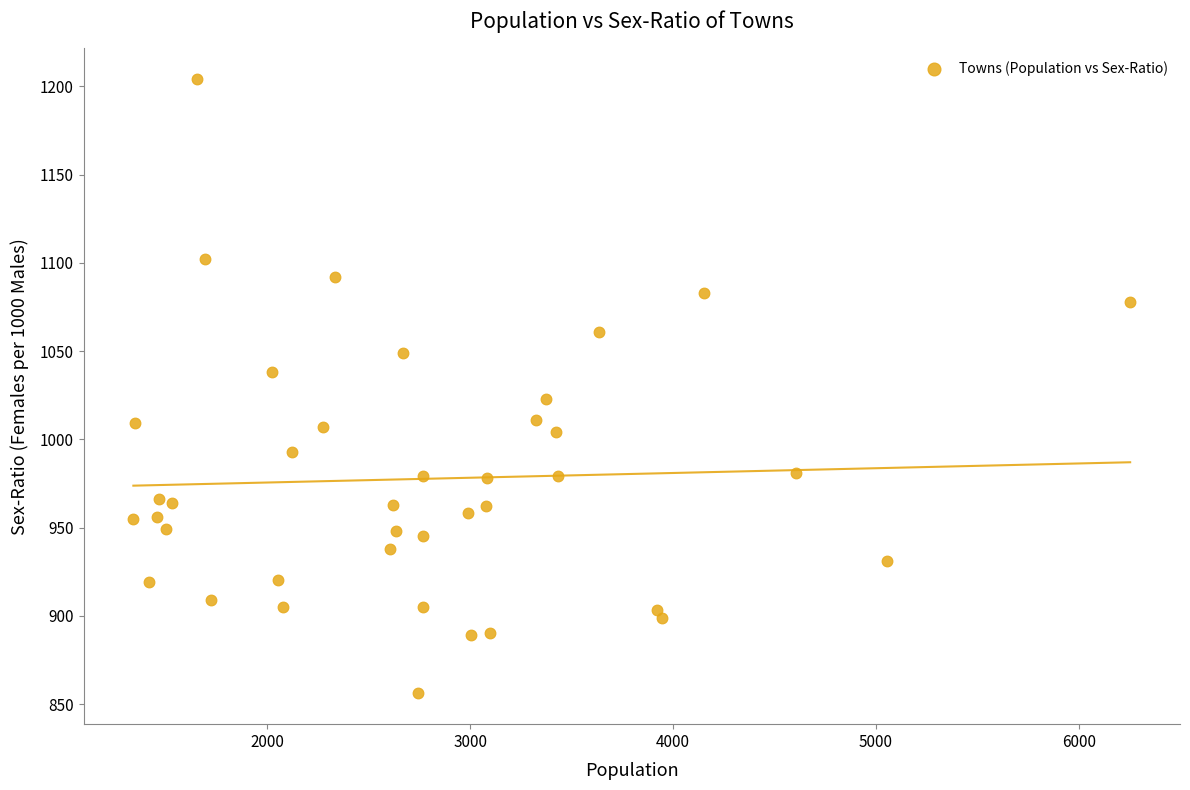

What is the range of X values (max minus min)?

4914